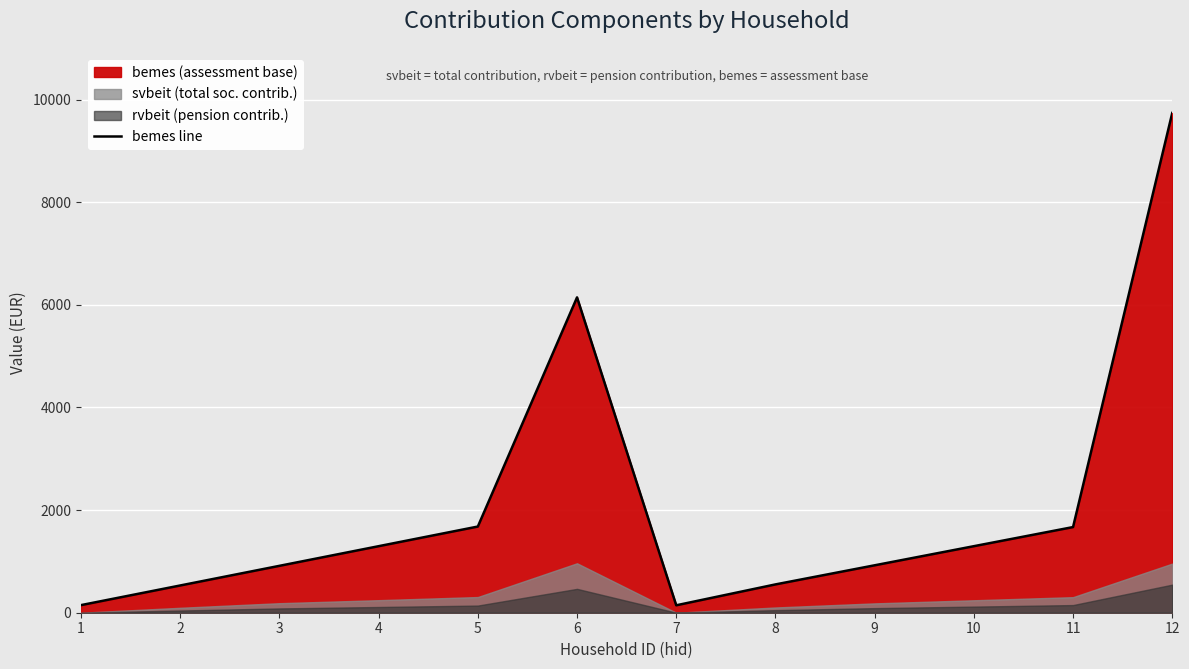

Reading left to right, extract all data points from this chart.

148.2	531.0	913.8	1296.6	1679.4	6145.2	144.8	551.7	924.1	1296.6	1669.1	9738.8